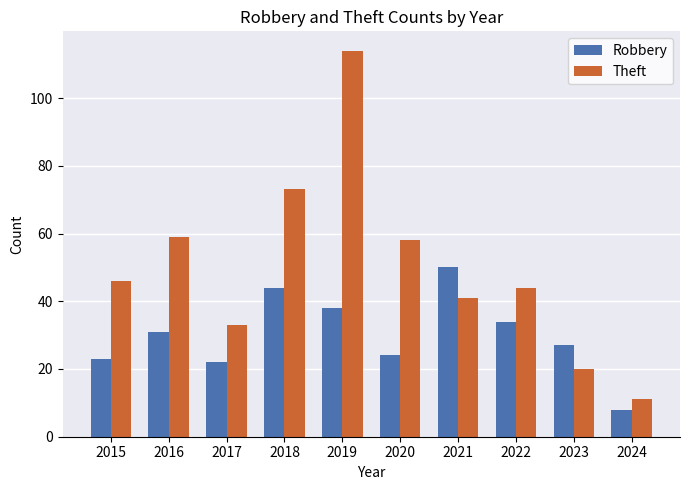

What is the sum of all Theft values?

499